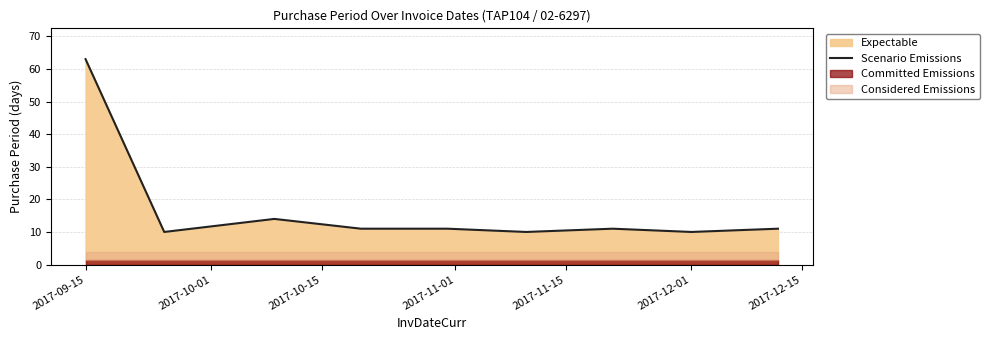

True or false: there are more than 1 points higher than both neighbors.

True